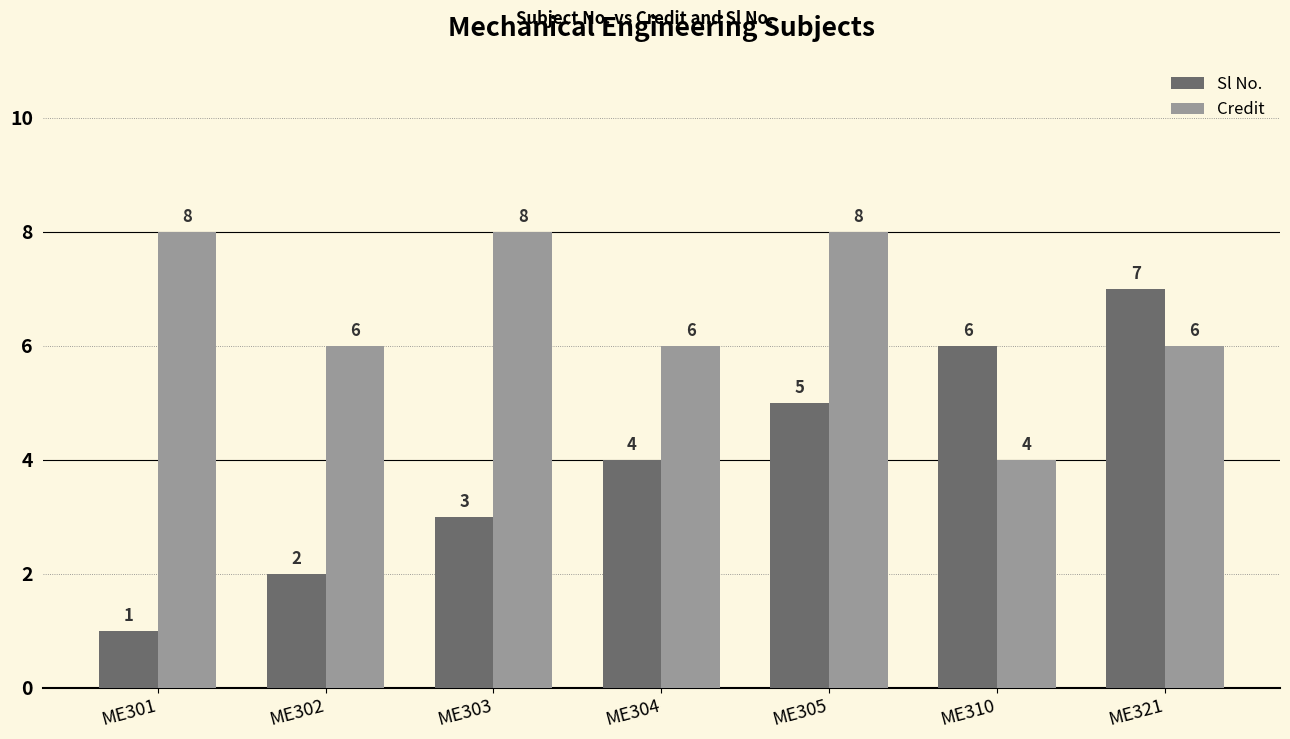

Rank the series by their average value, from lowest to highest.

Sl No., Credit